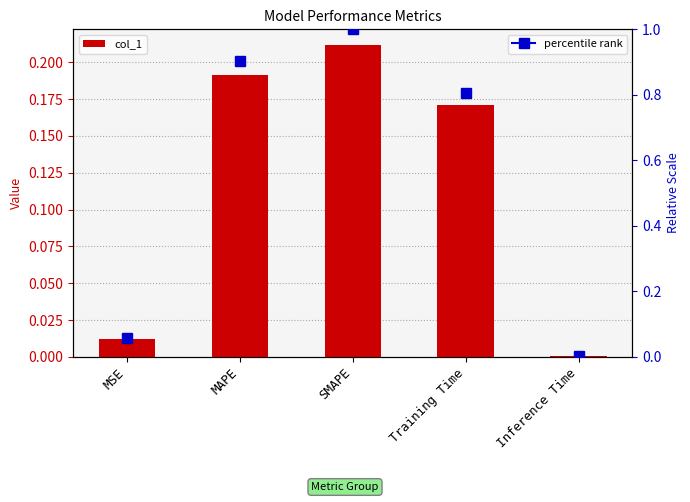

At which label is the value closest to 0?

Inference Time